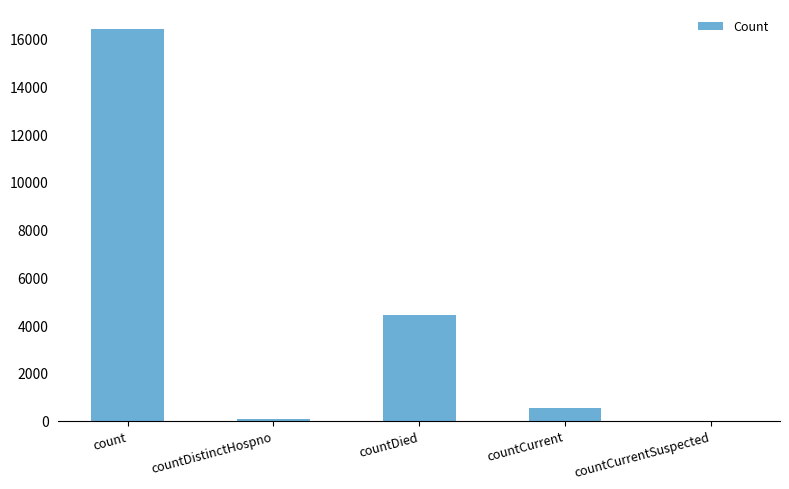

What is the approximate value at count, to the nearest 100?

16400